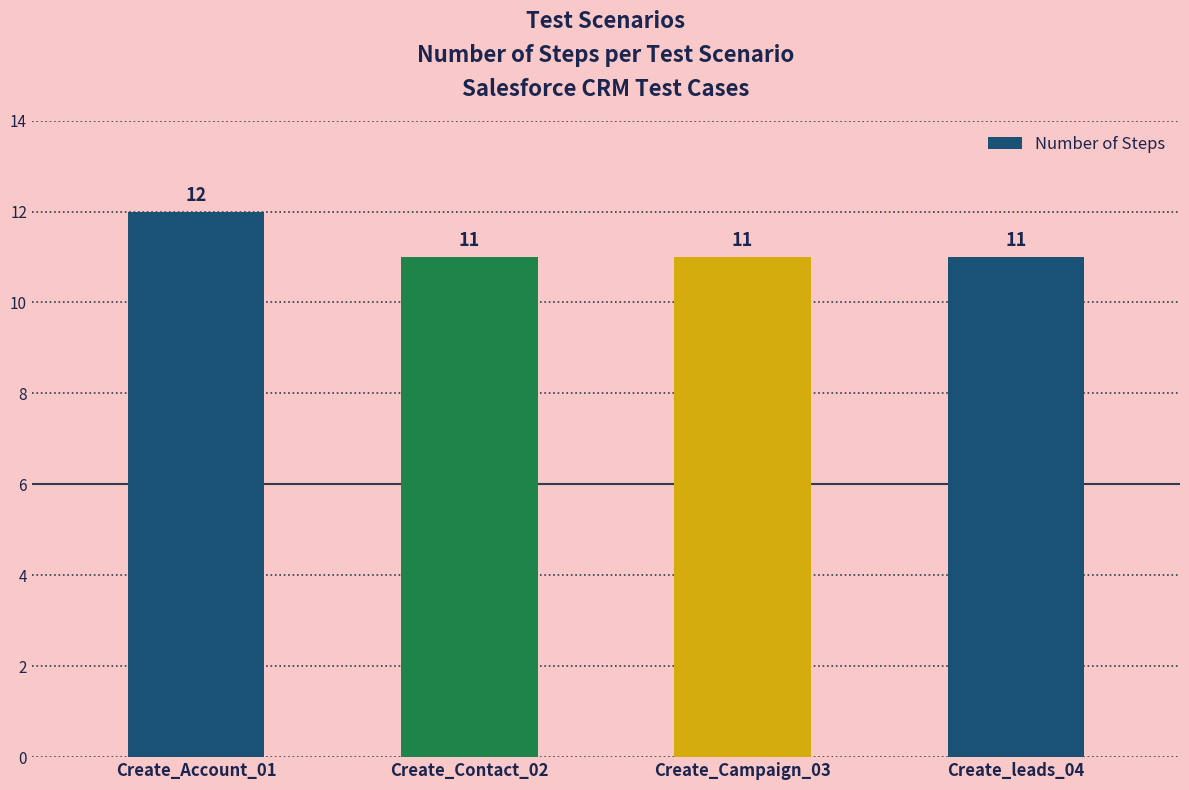

What is the greatest value displayed?

12